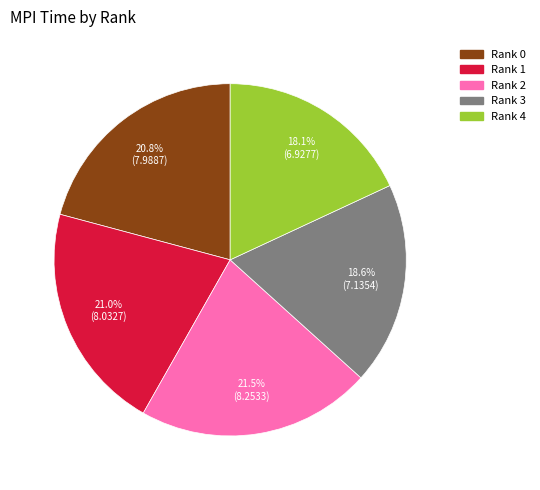

Count the number of slices in the pie.

5